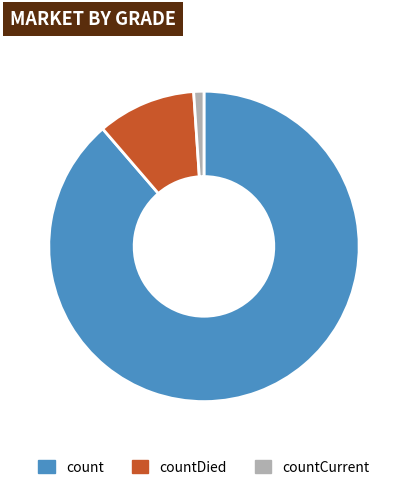

Does count account for over 50% of the chart?

Yes